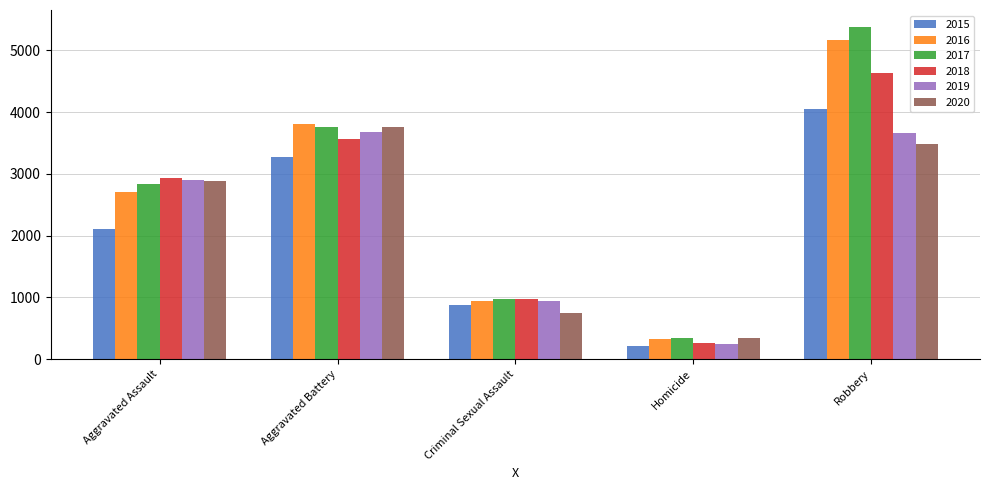

How many groups of bars are there?

5